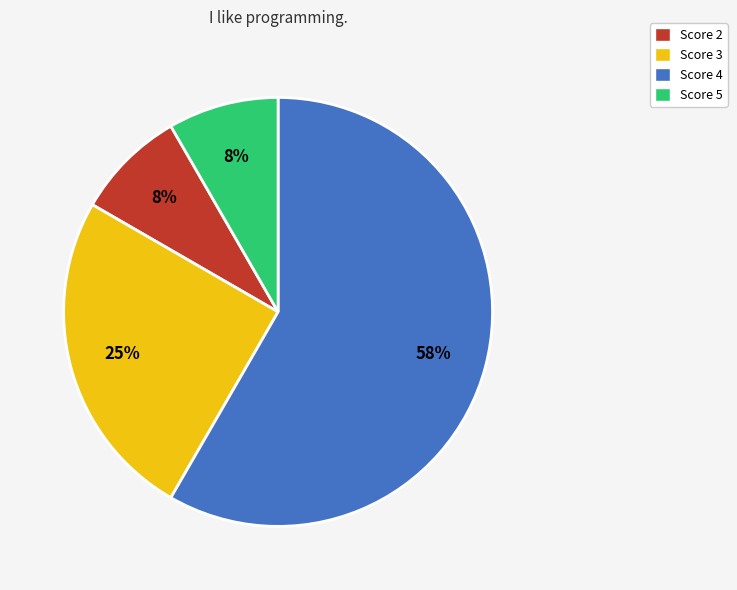

Which category has the biggest portion of the pie?

Score 4